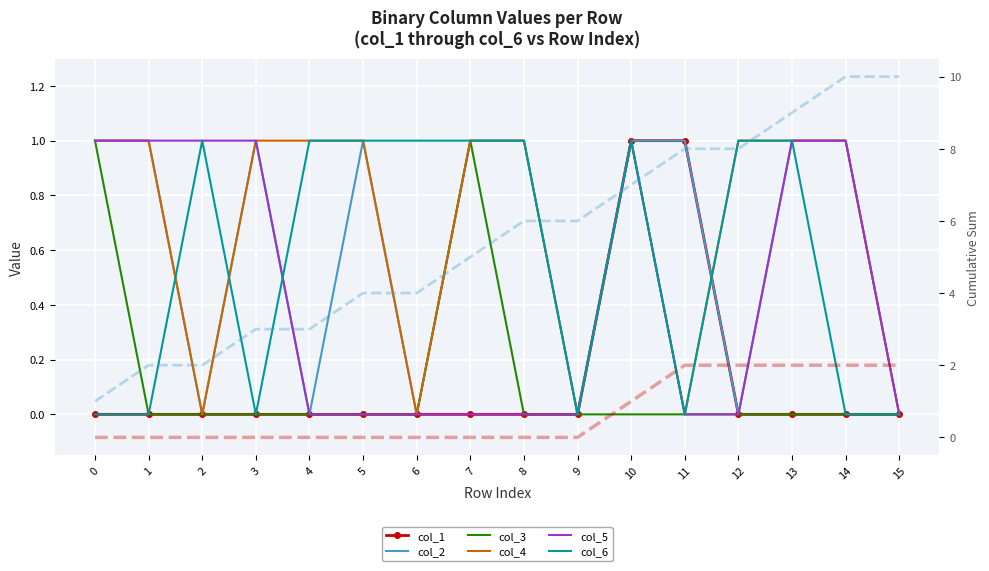

Reading left to right, list all the values displayed in this chart.

col_1: 0	0	0	0	0	0	0	0	0	0	1	1	0	0	0	0
col_2: 1	1	0	1	0	1	0	1	1	0	1	1	0	1	1	0
col_3: 1	0	0	0	0	0	0	1	0	0	0	0	0	0	0	0
col_4: 1	1	0	1	1	1	0	1	1	0	1	0	1	1	1	0
col_5: 1	1	1	1	0	0	0	0	0	0	1	0	0	1	1	0
col_6: 0	0	1	0	1	1	1	1	1	0	1	0	1	1	0	0